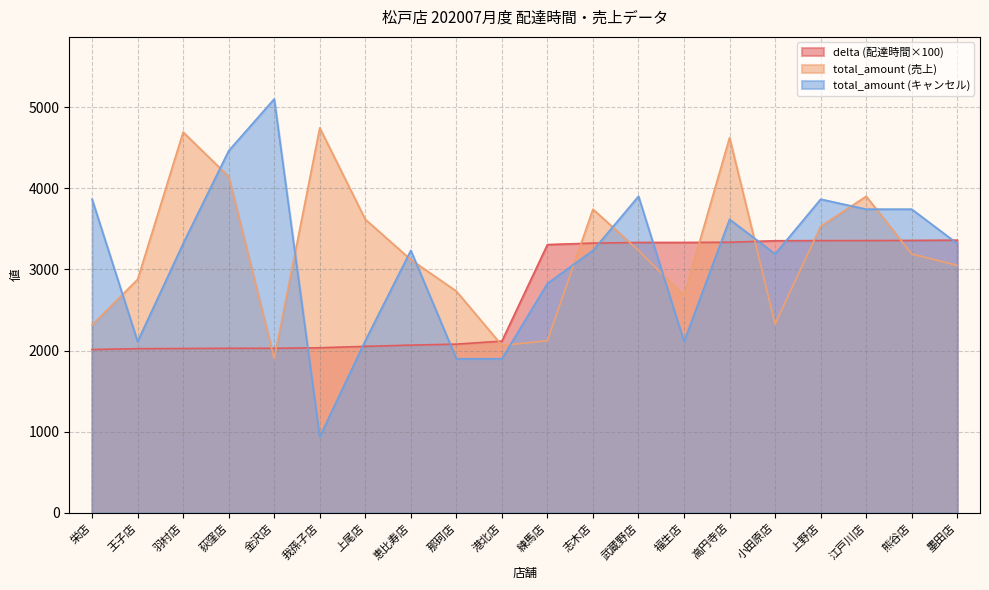

What is the sum of the delta values at 高円寺店 and 小田原店?

6687.8